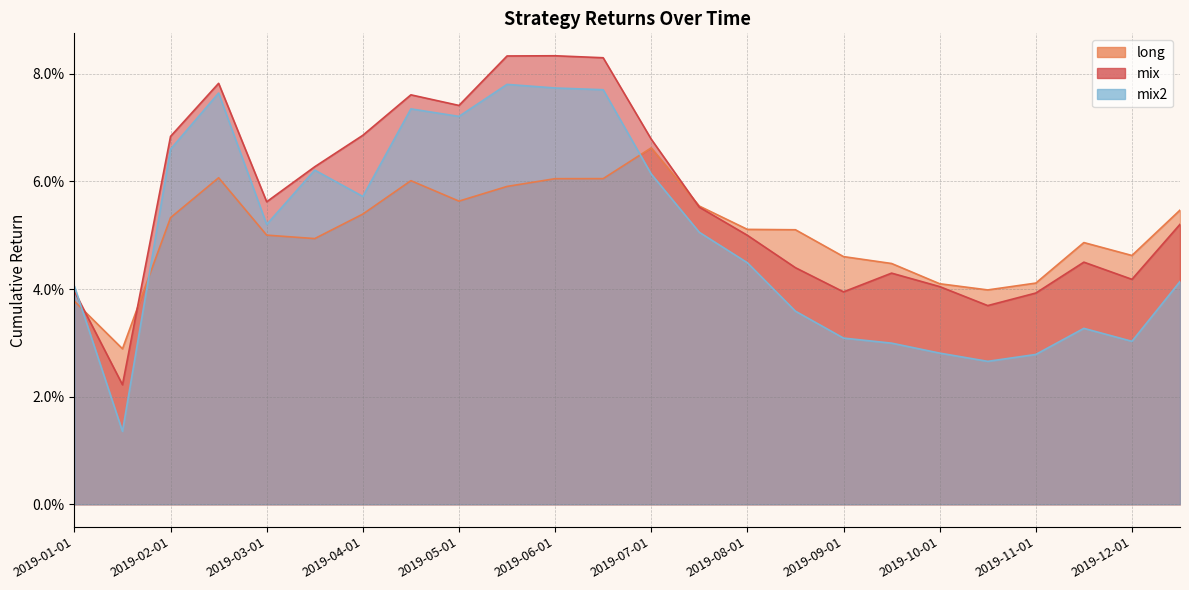

List the series in order of their peak value, lowest first.

long, mix2, mix